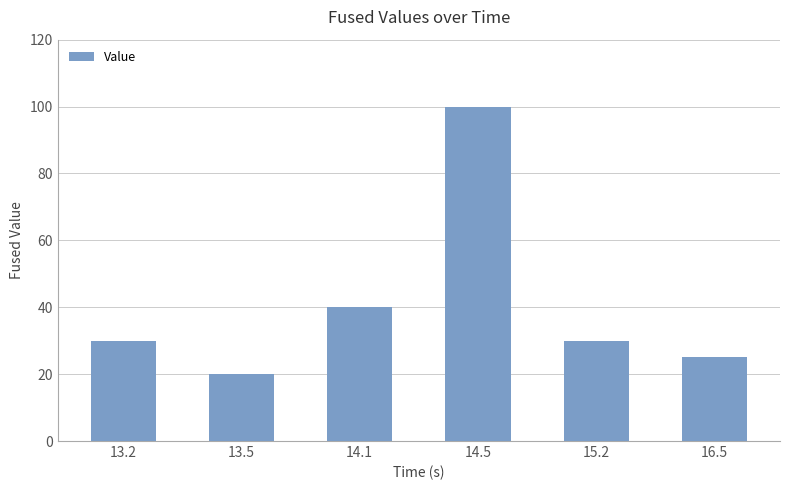

What is the difference between the values at 15.2 and 13.5?

10